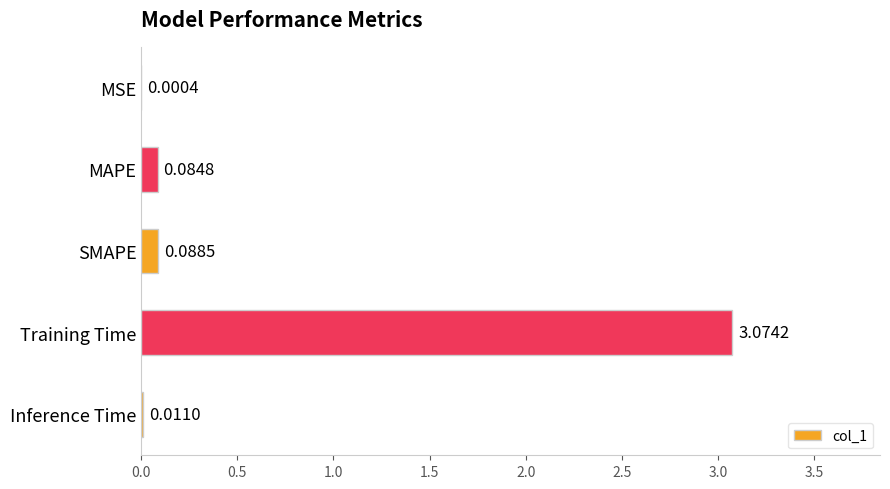

Which has a higher value, SMAPE or Training Time?

Training Time